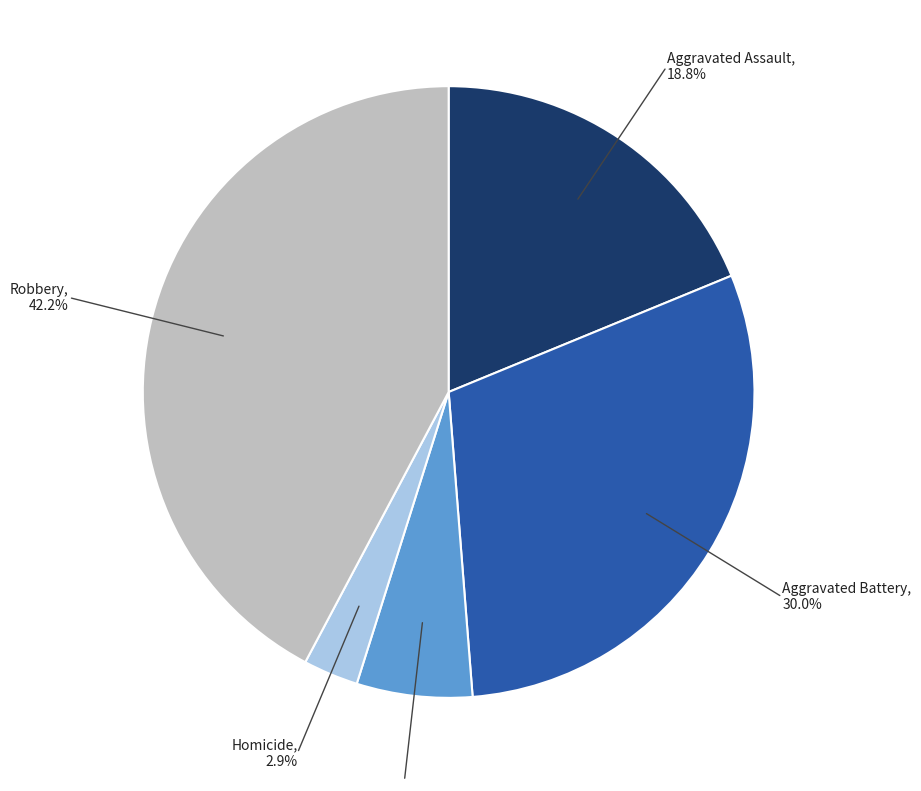

Which slice is the smallest?

Homicide